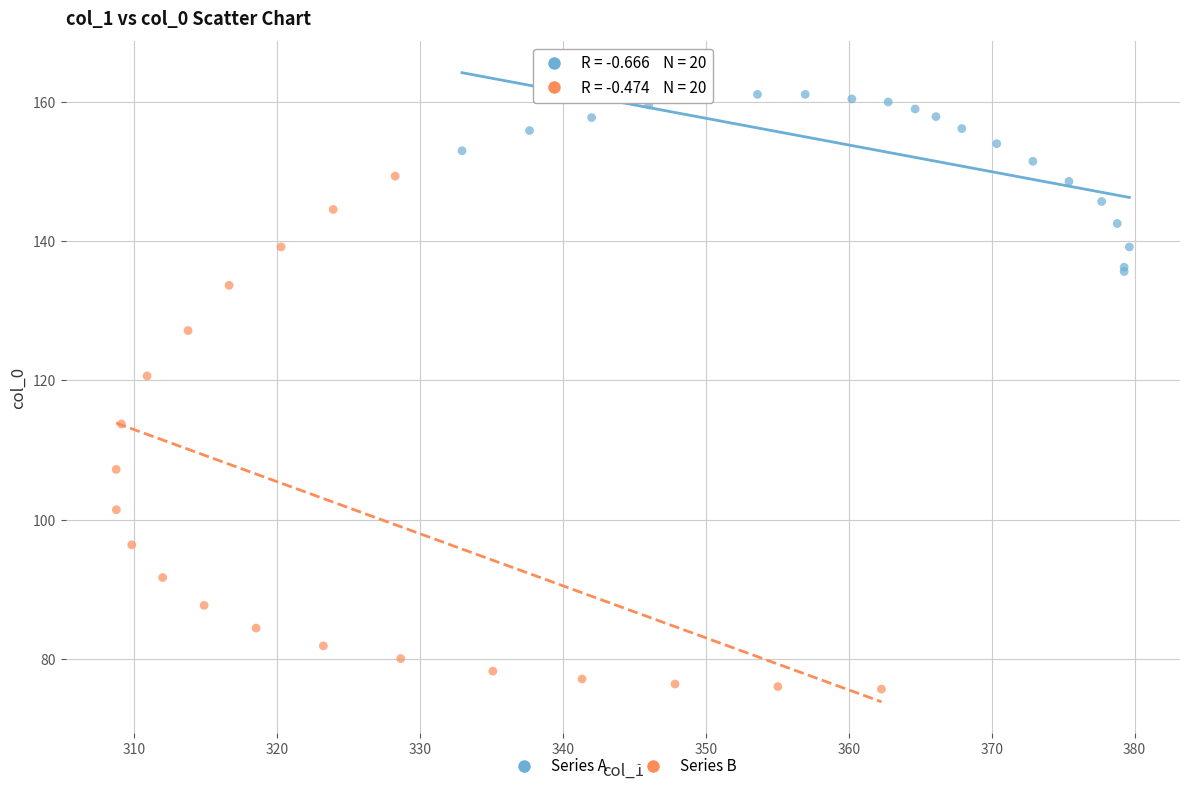

Which series reaches the maximum Y coordinate?

Series A